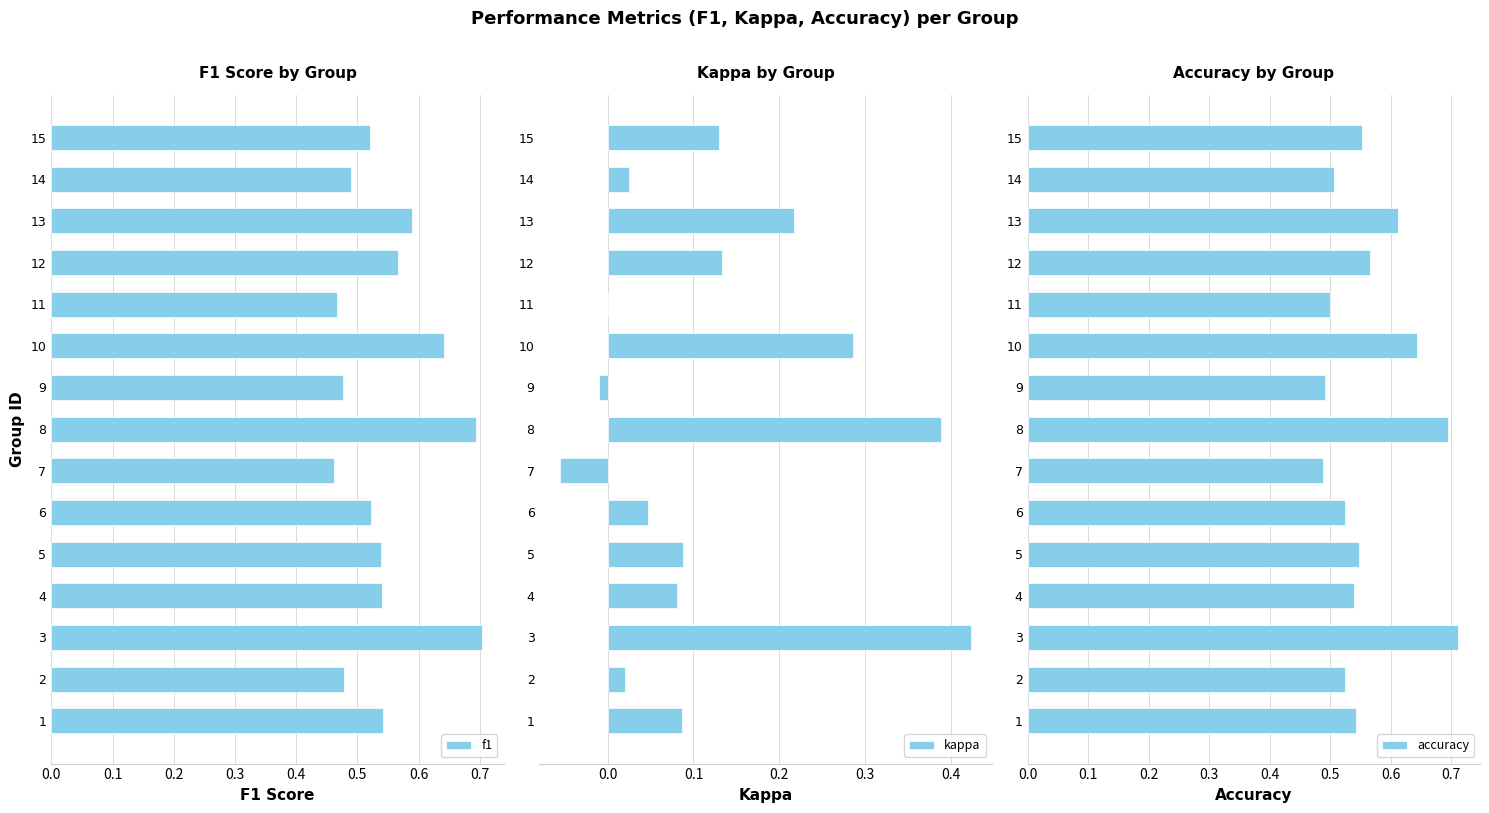

At which label does accuracy reach its peak?

3